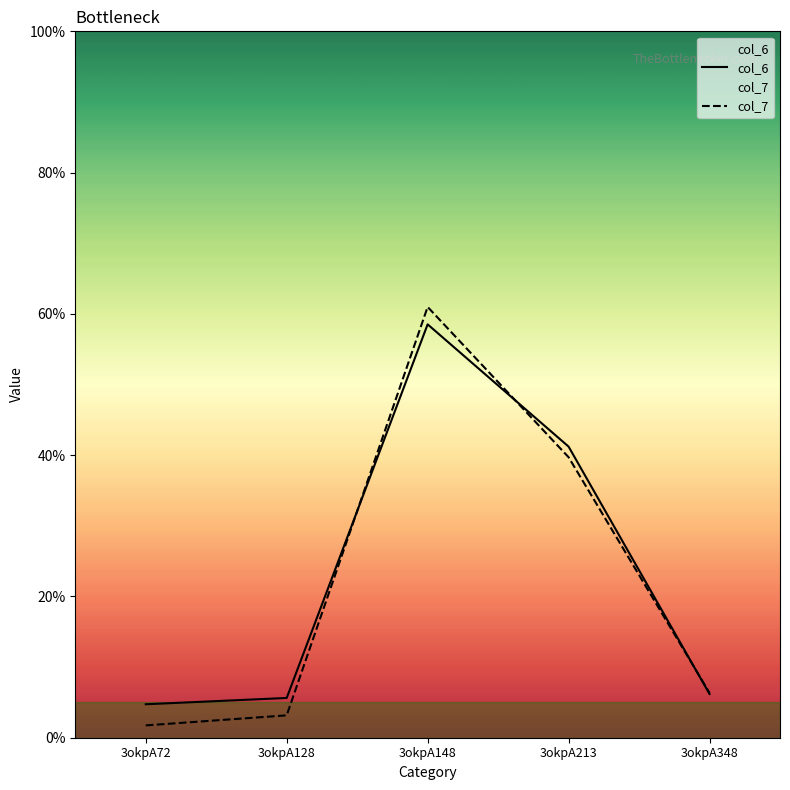

How many data points in col_6 are above 6?

3